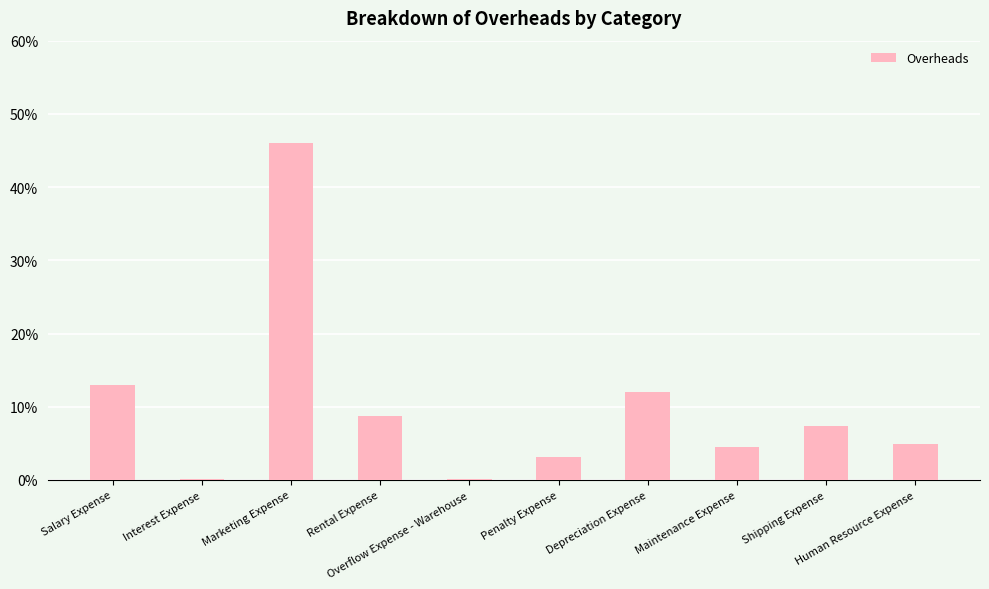

What is the maximum value shown in the chart?

46.0